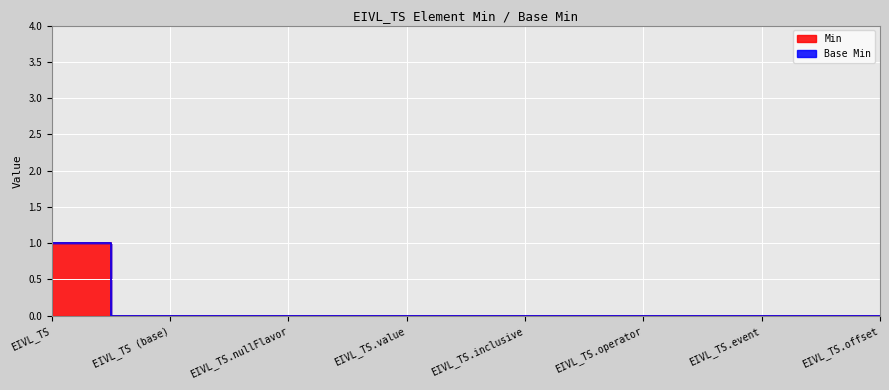

What position from the left is EIVL_TS.value?

4